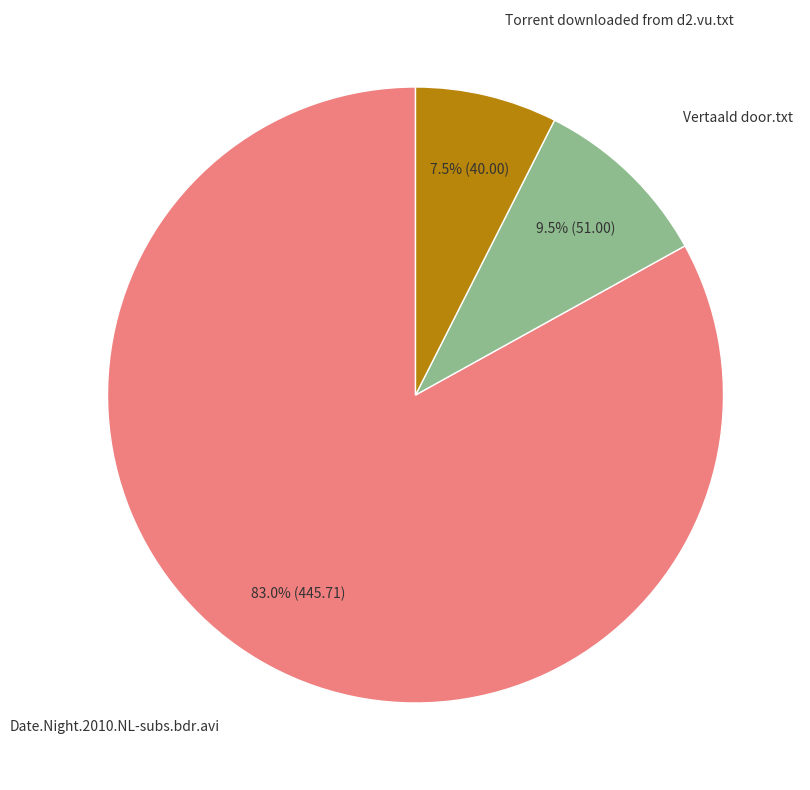

Count the number of slices in the pie.

3